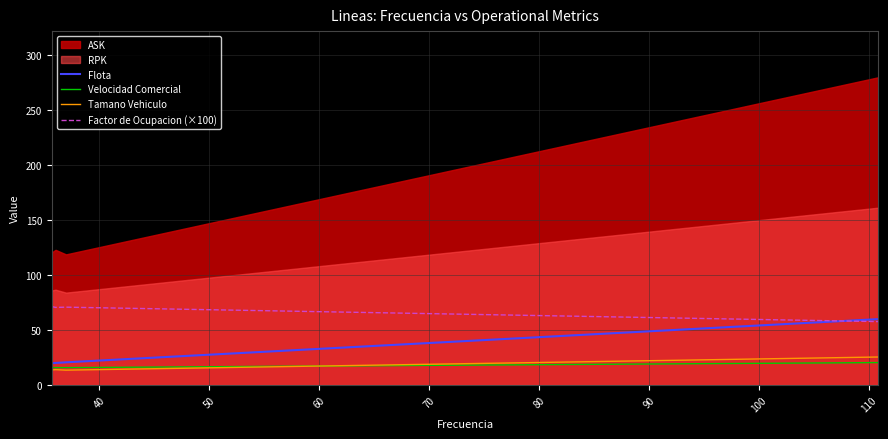

What is the minimum value for Flota?

19.8